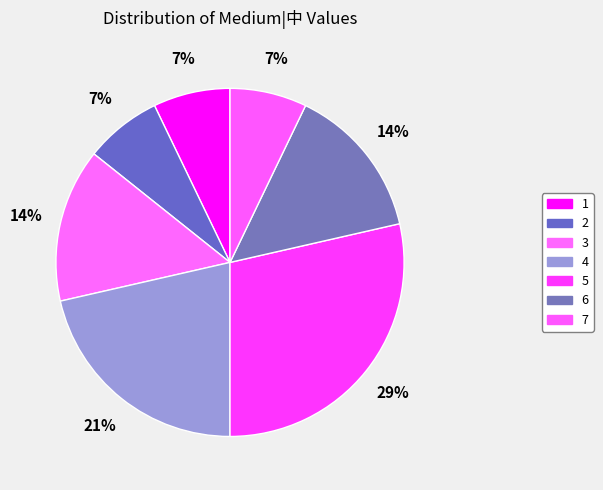

Is it true that 5 is 17% of the pie?

False